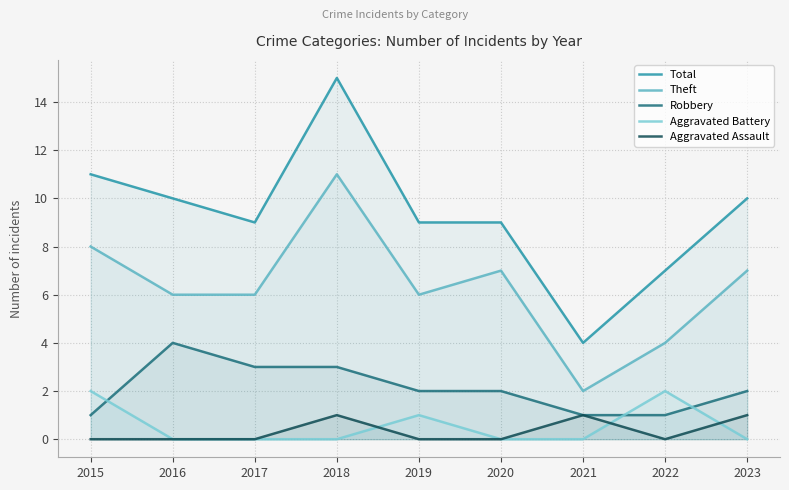

What is the average value of the Theft series?

6